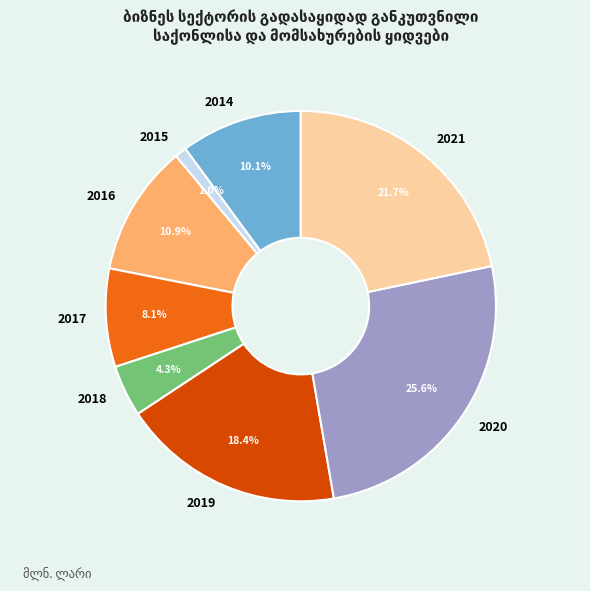

Between 2021 and 2014, which is larger?

2021